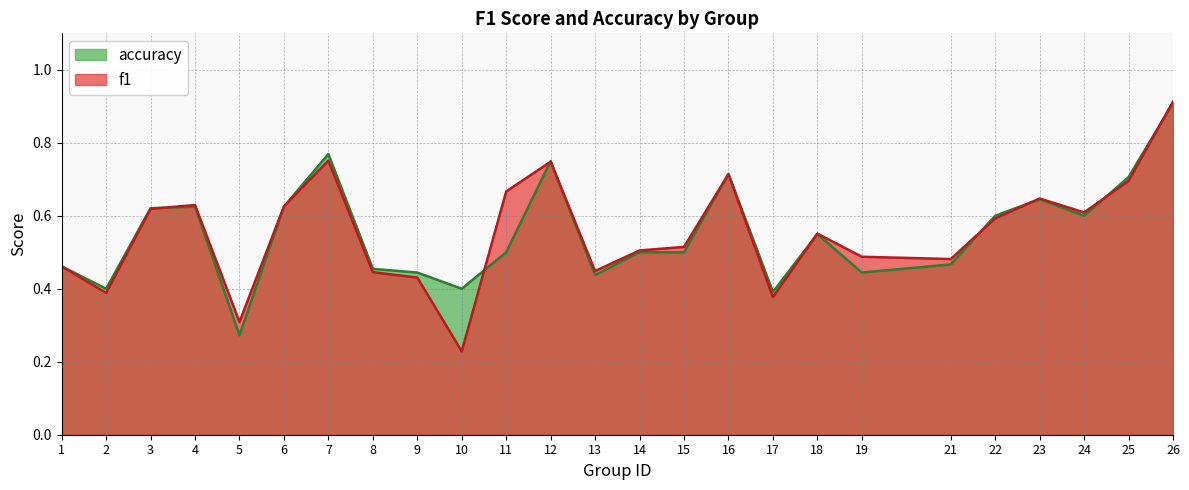

What is the value of the accuracy point at the 17th from the left?

0.4